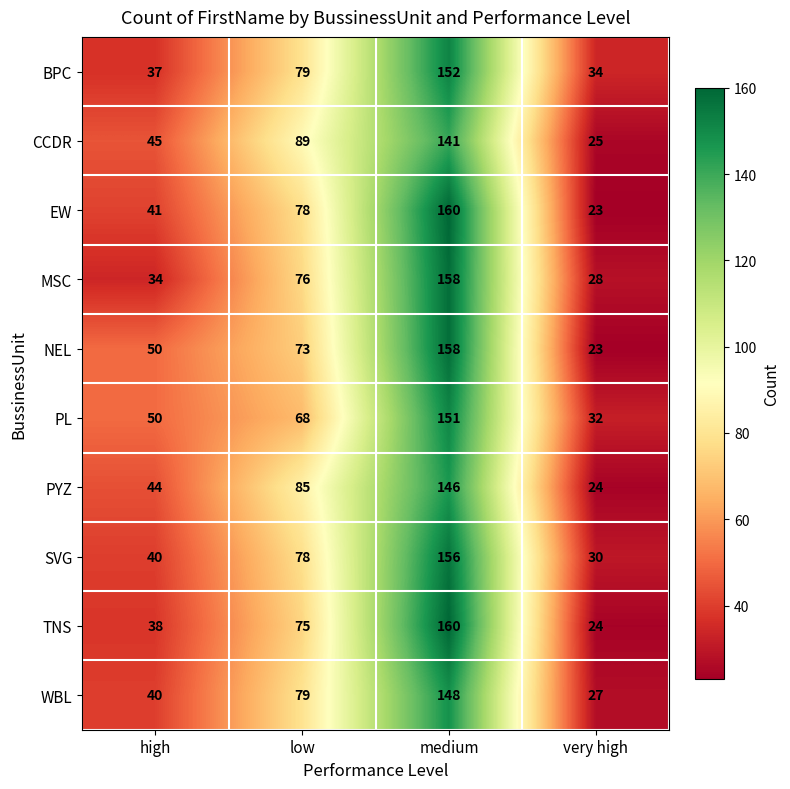

What is the spread (max minus min) of values at high?

16